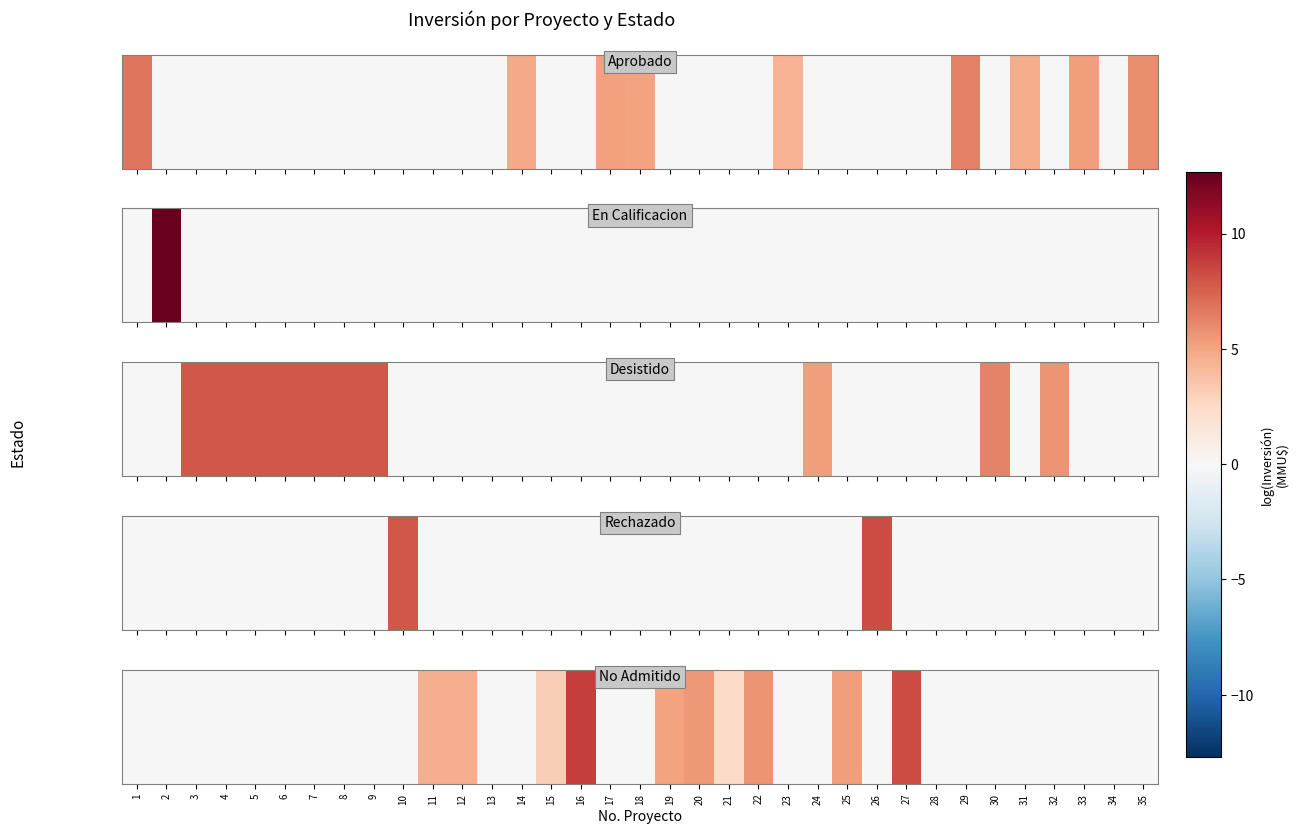

Which category has the lowest value across all series?

1